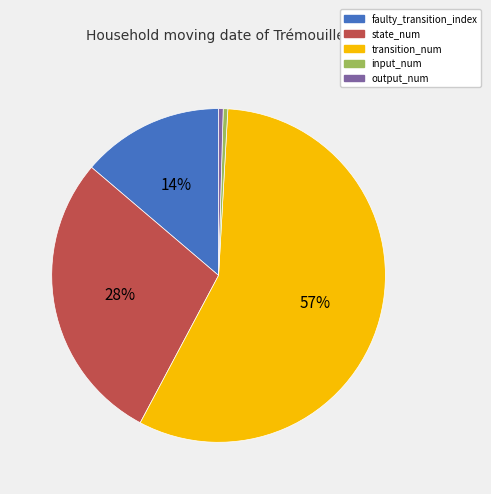

What is the majority slice?

transition_num